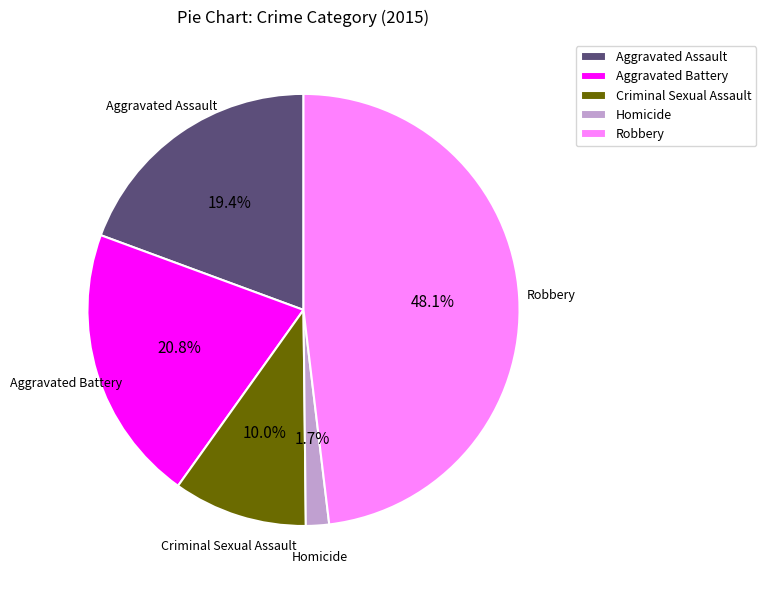

Count the number of slices in the pie.

5